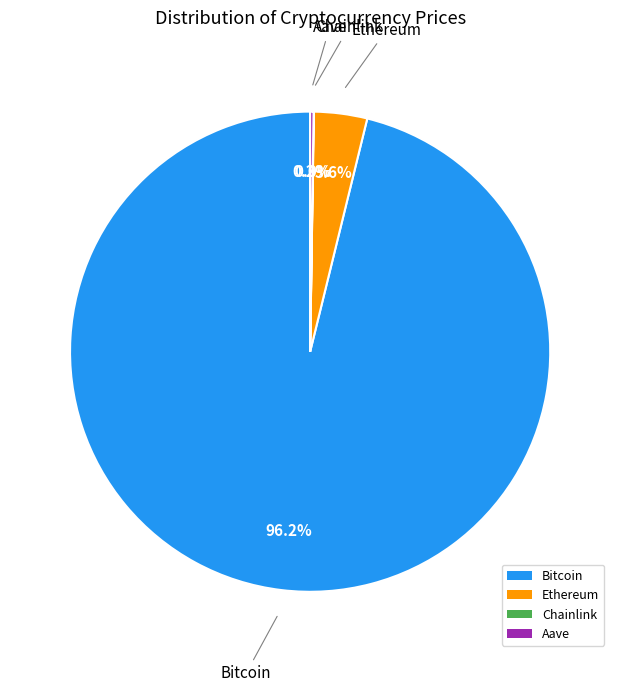

To the nearest percent, what is the difference between the largest and smallest slice percentages?

96%